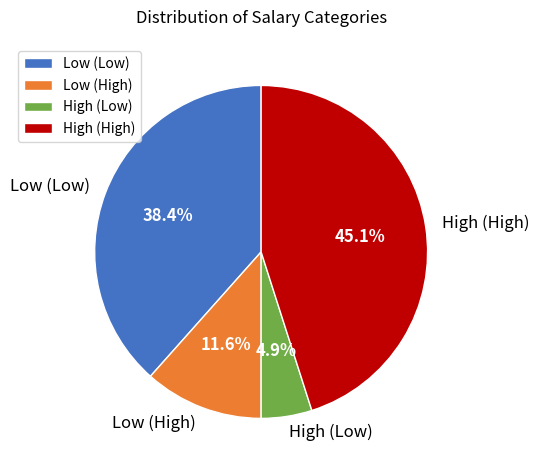

Does any single category account for the majority?

No